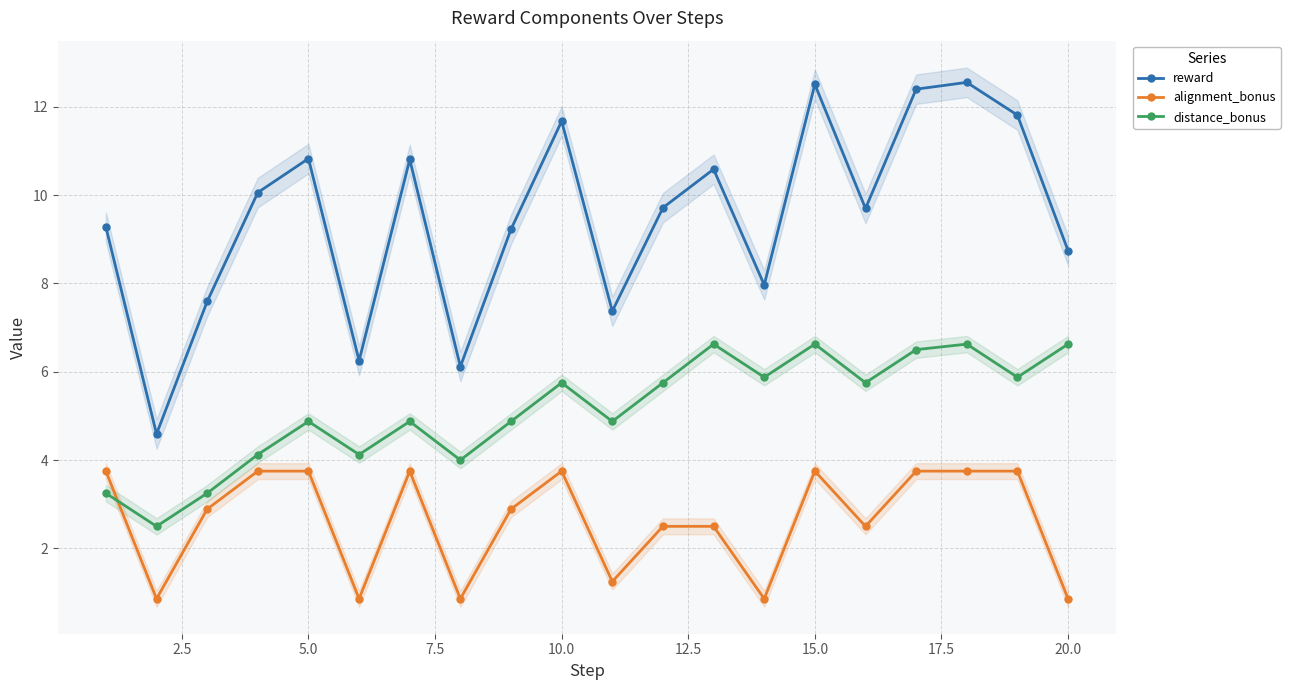

True or false: alignment_bonus has a value of 6.0 at 5.0.

False